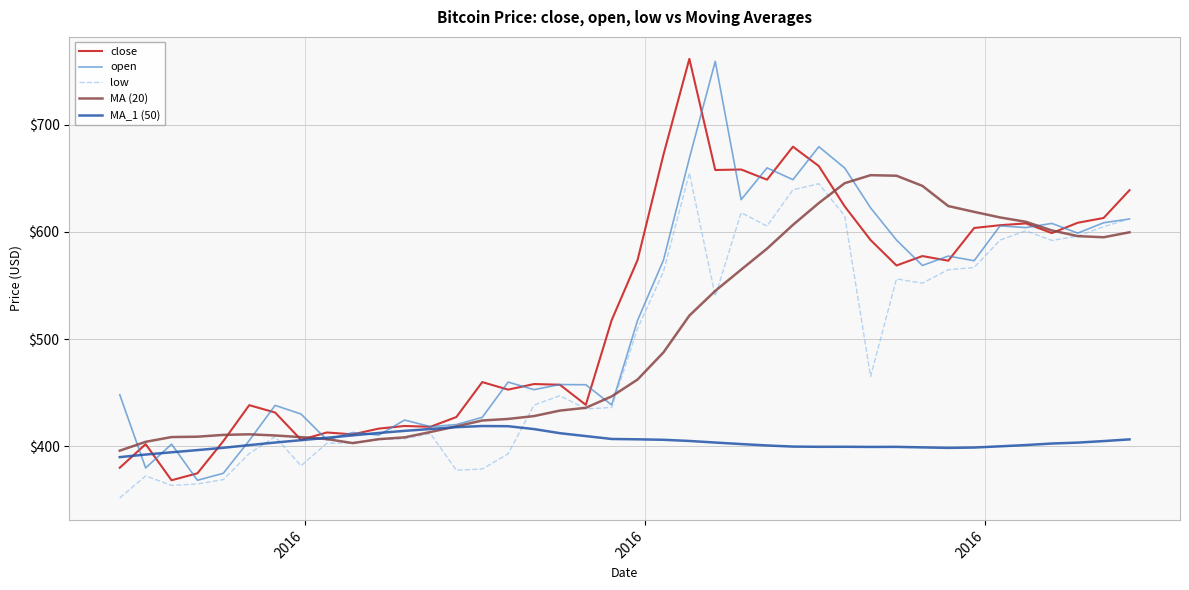

What is the highest value of the open series?

759.1